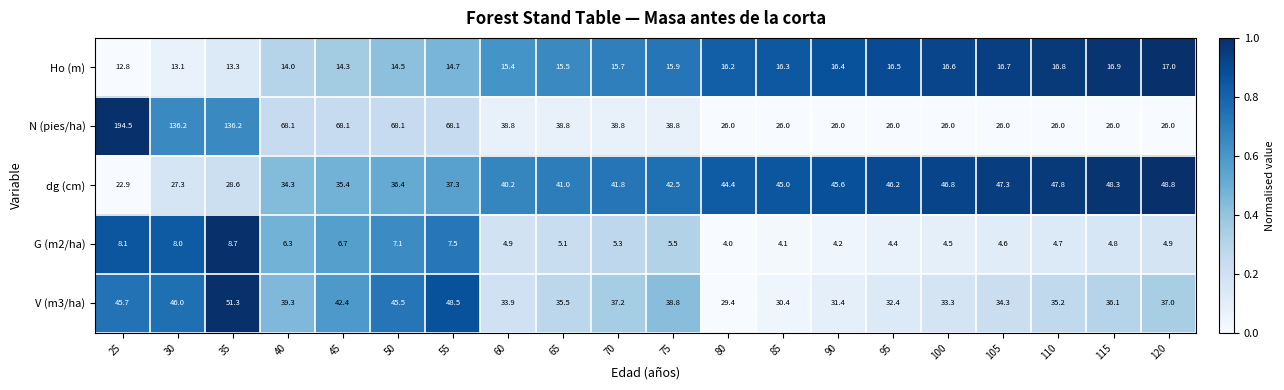

What is the difference between the maximum and minimum values in the N (pies/ha) series?

168.5